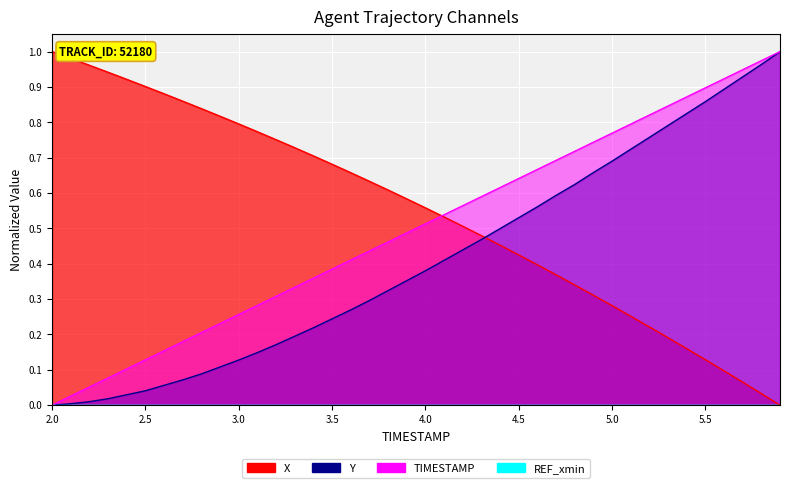

What position from the right is 2.8?

32